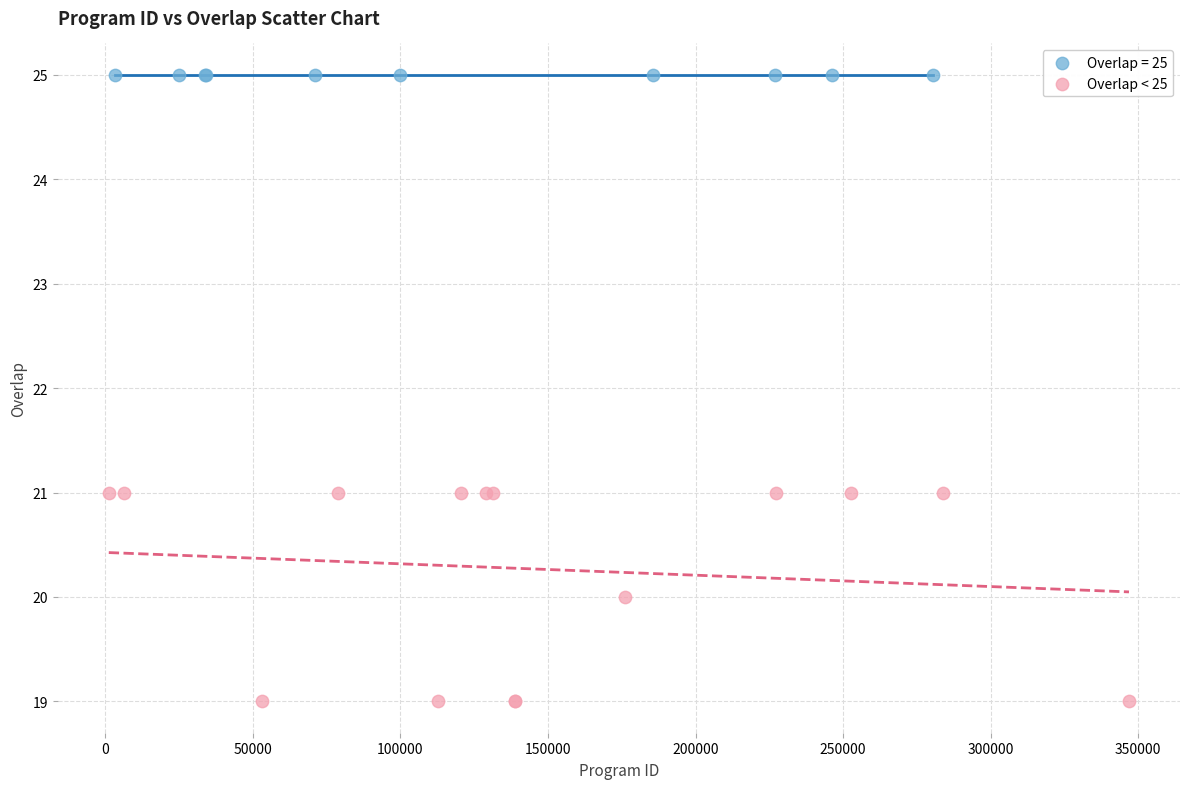

Which series contains the highest Y value?

Overlap = 25